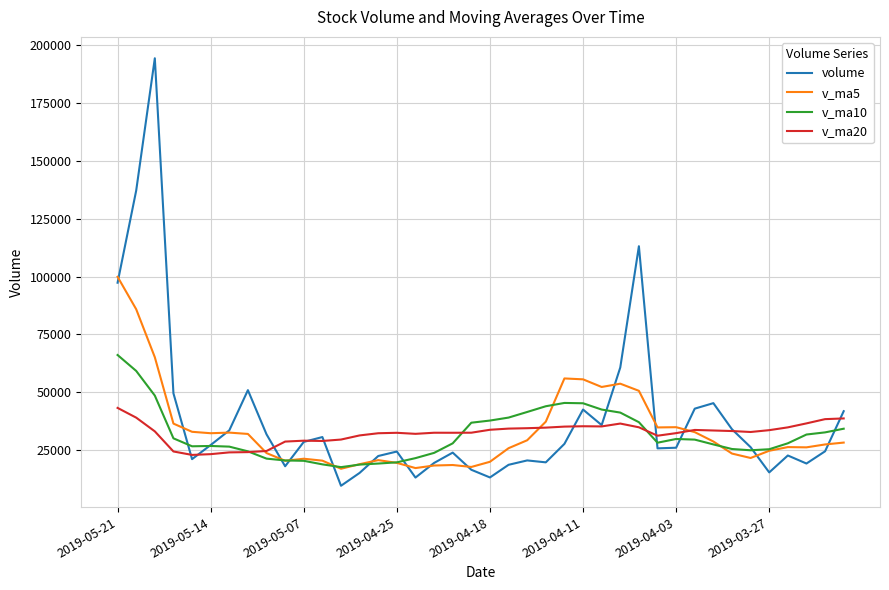

Rank the series by their maximum value, from lowest to highest.

v_ma20, v_ma10, v_ma5, volume